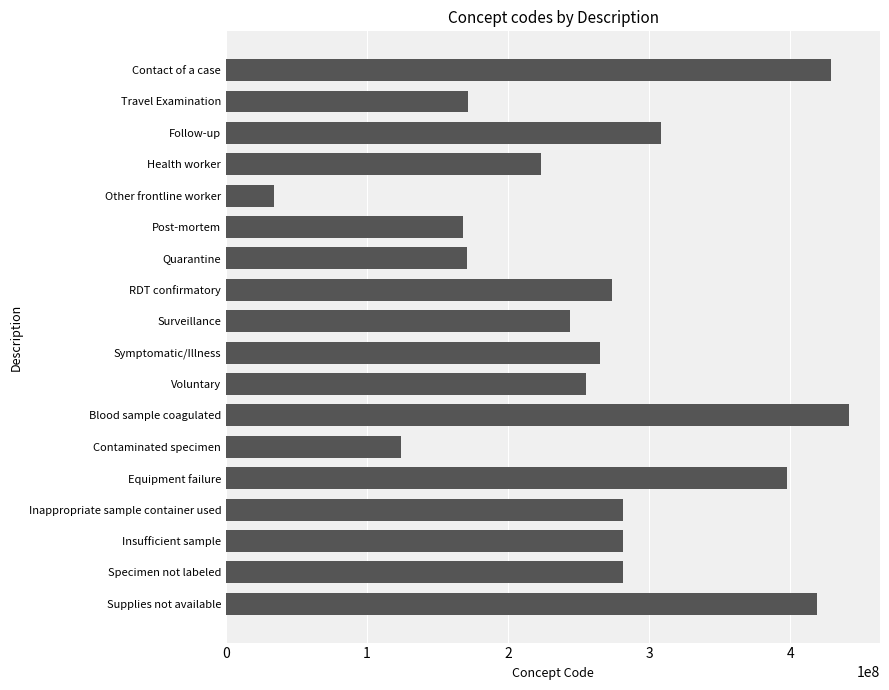

How many data points are less than 273407003?

9